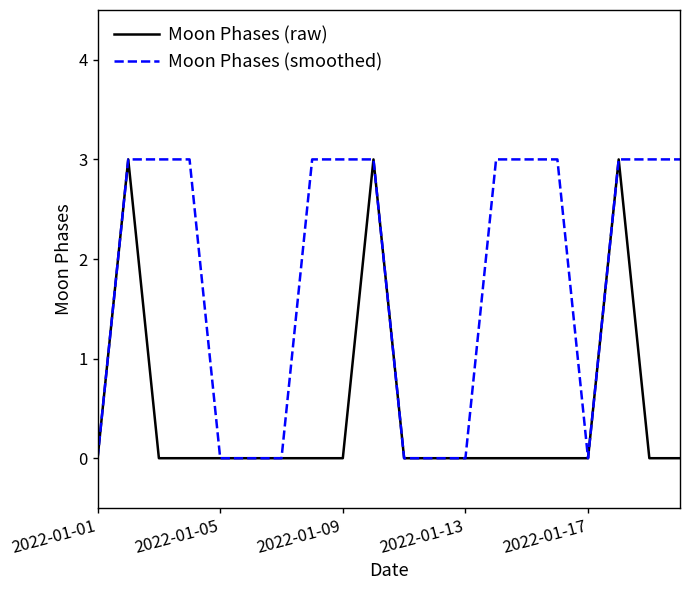

List the series in order of their overall mean, lowest first.

Moon Phases (raw), Moon Phases (smoothed)